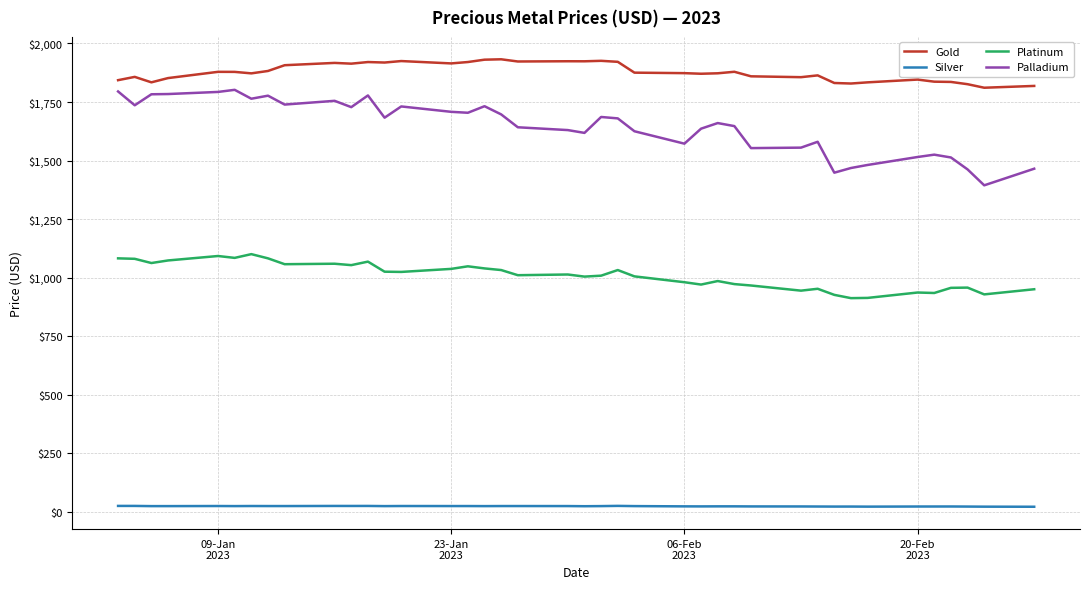

Which series has the largest total across all categories?

Gold